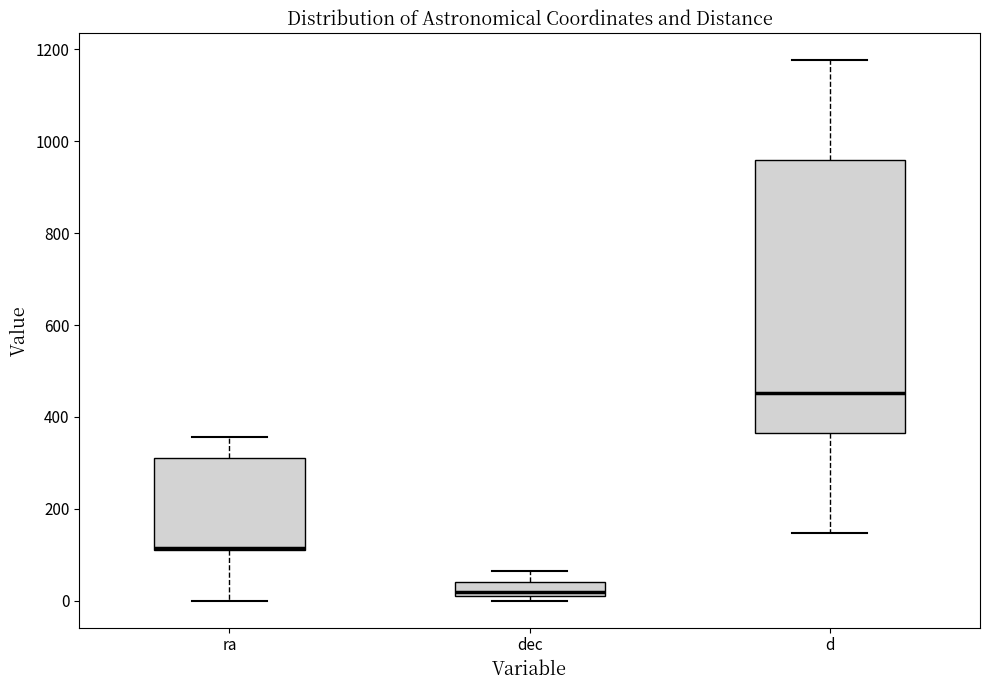

Which box is the tallest, from its lower edge to its upper edge?

d